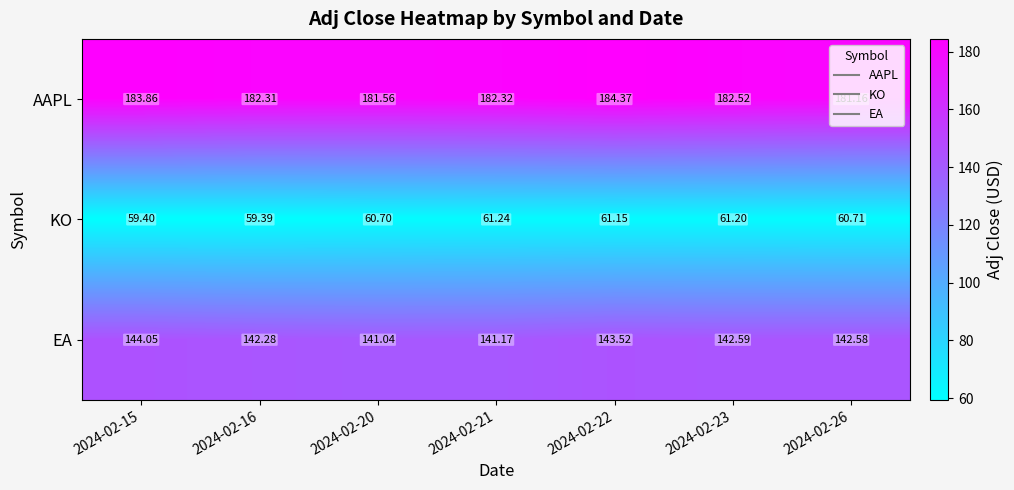

Between 2024-02-20 and 2024-02-23, which series saw the biggest shift?

EA